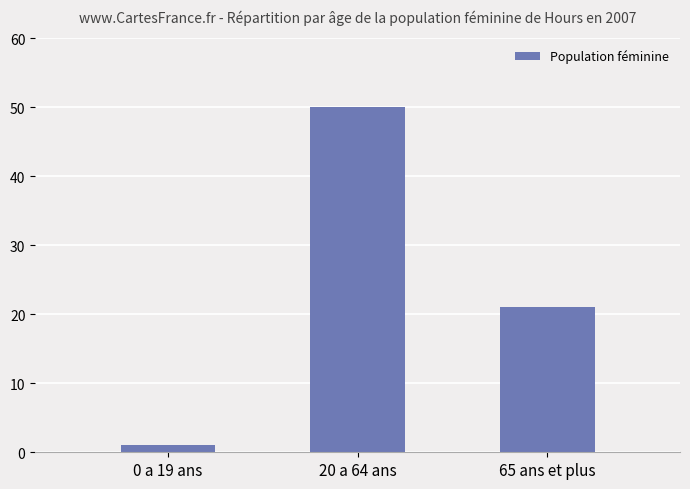

What is the change in value from 20 a 64 ans to 65 ans et plus?

-29